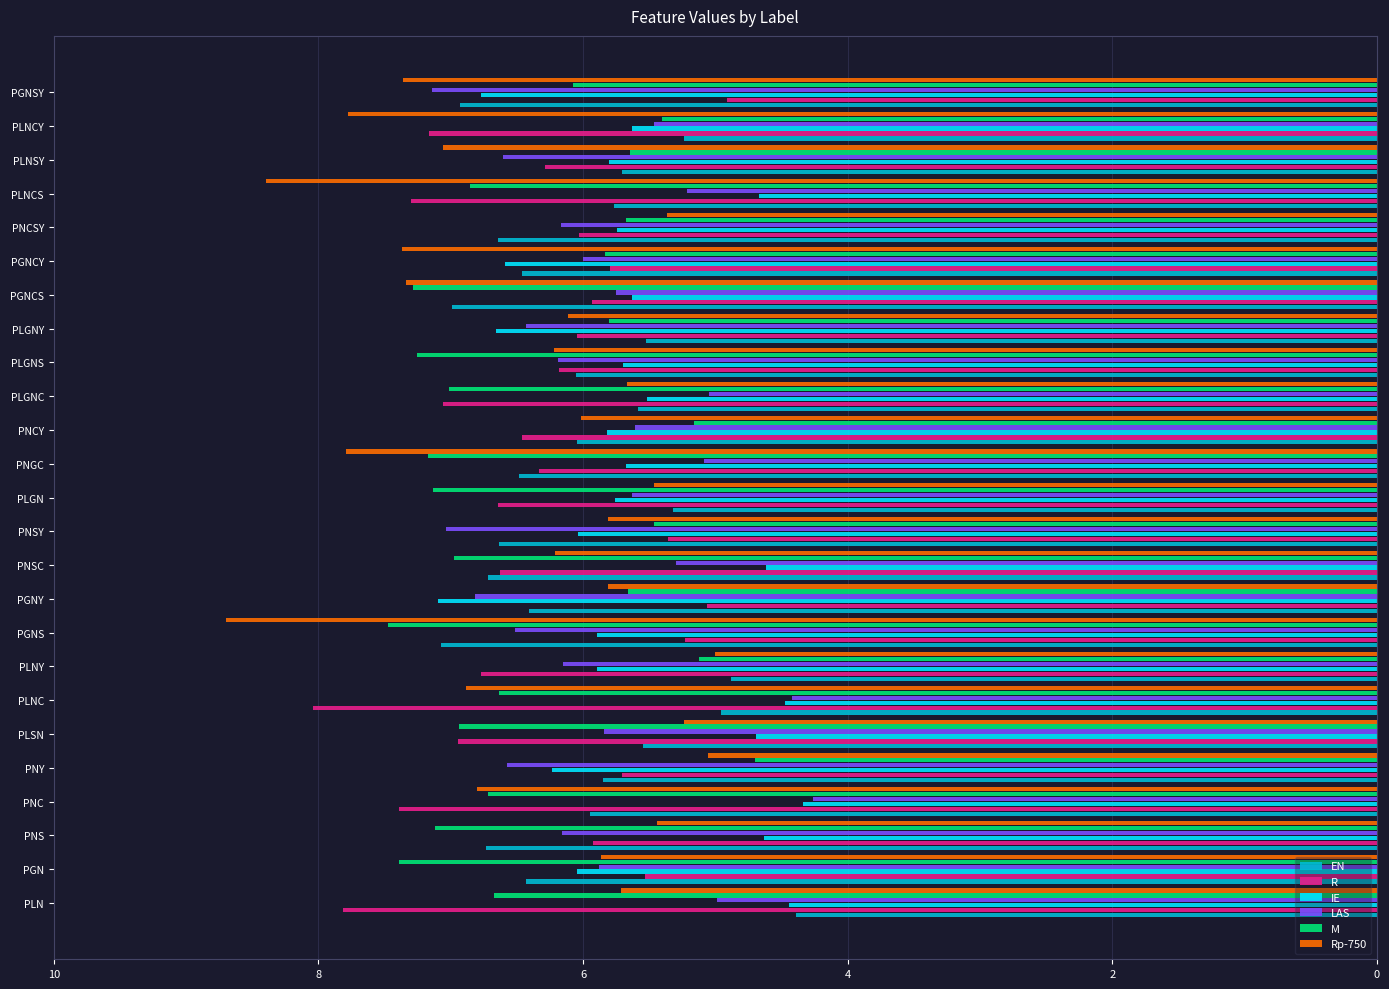

Which series changed the most between PLNY and PLNSY?

Rp-750